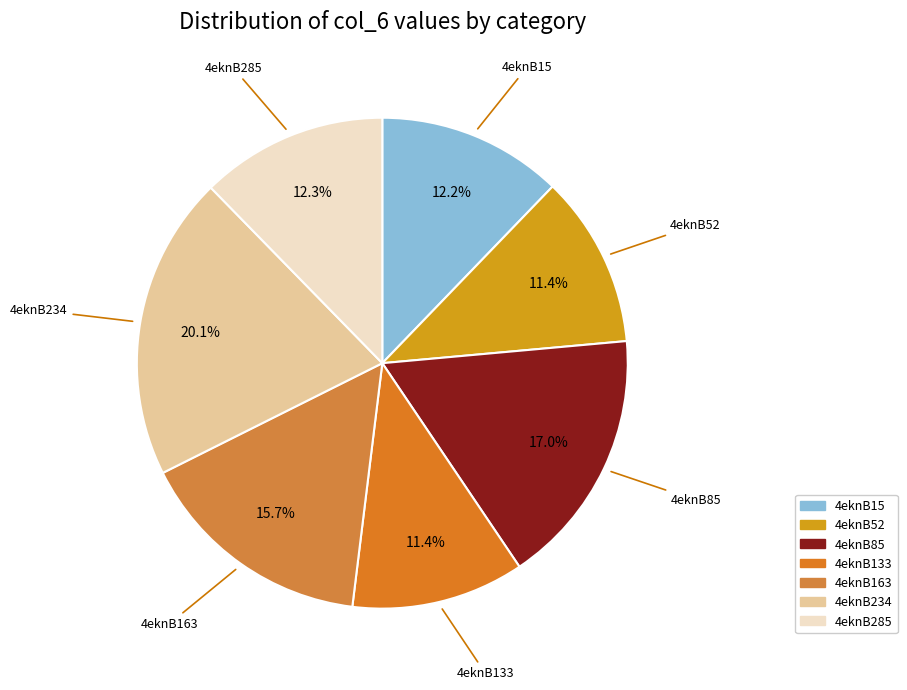

Which has a higher value, 4eknB234 or 4eknB52?

4eknB234